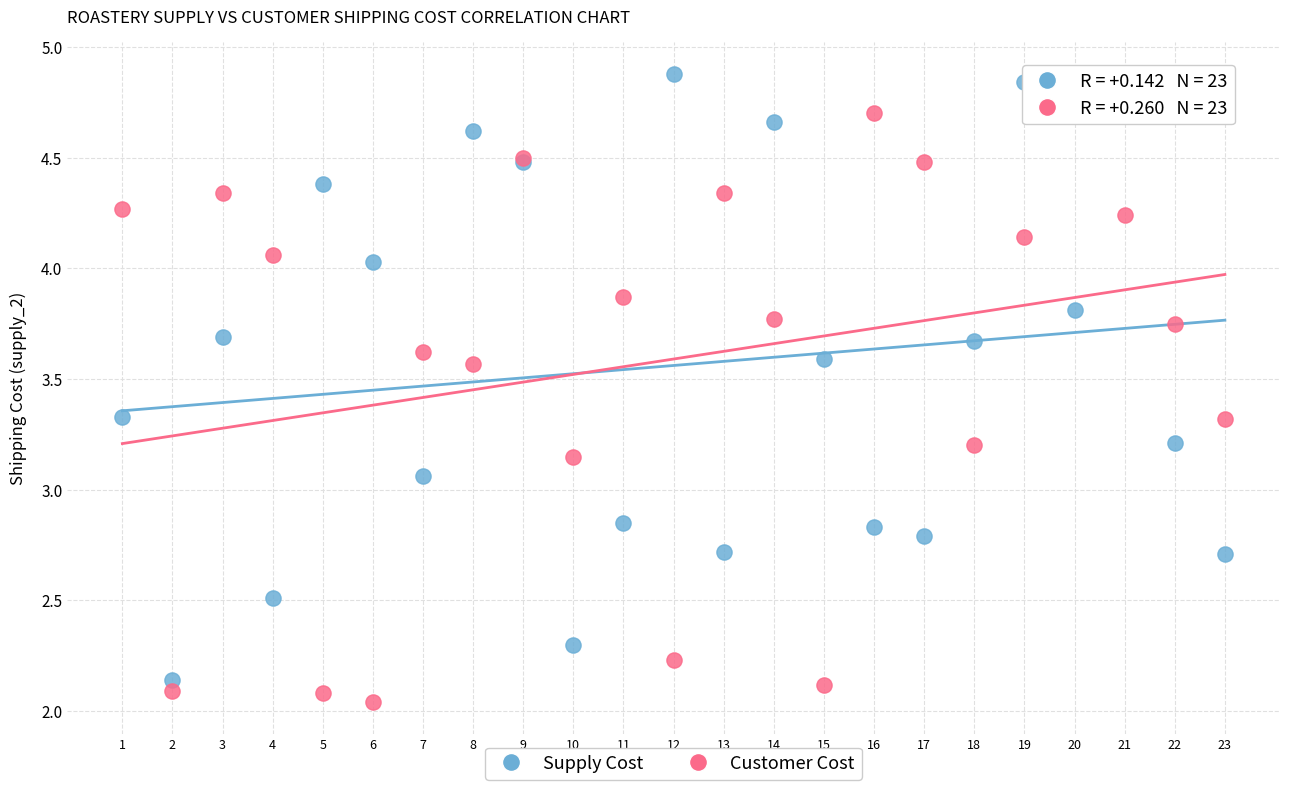

Which series contains the highest Y value?

Supply Cost